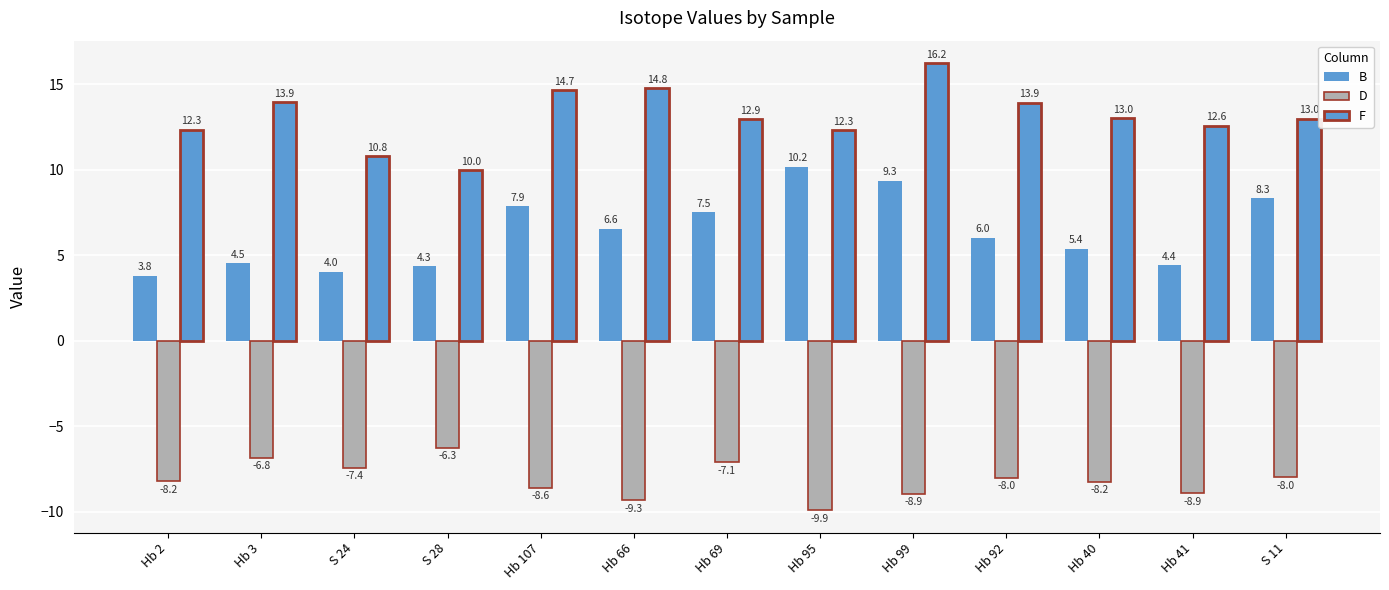

At which category is the sum across all series the highest?

Hb 99